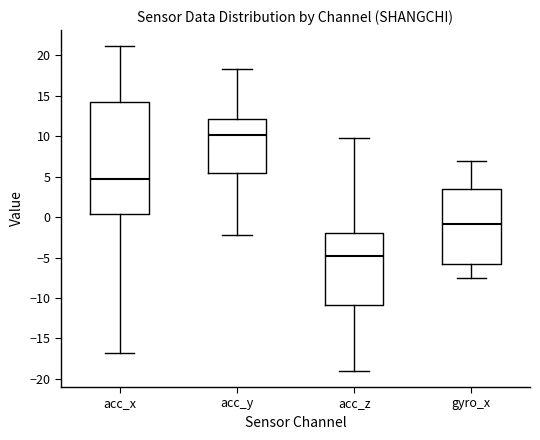

Which box's median line is the lowest?

acc_z